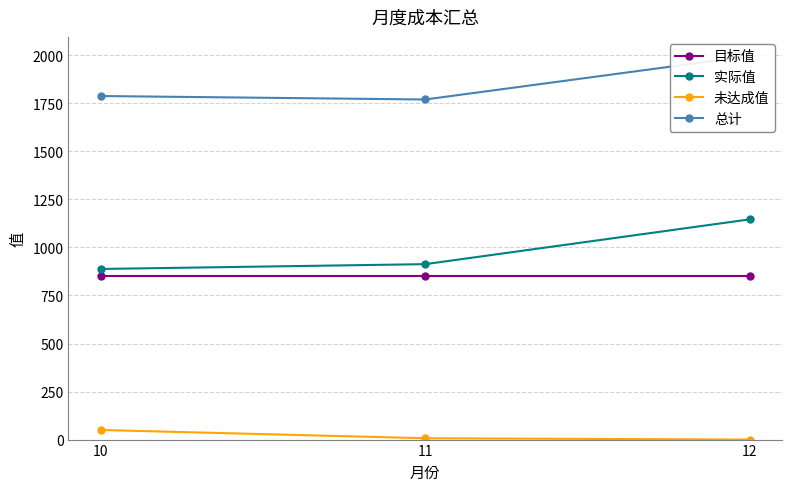

What is the sum of the 未达成值 values at 11 and 10?

57